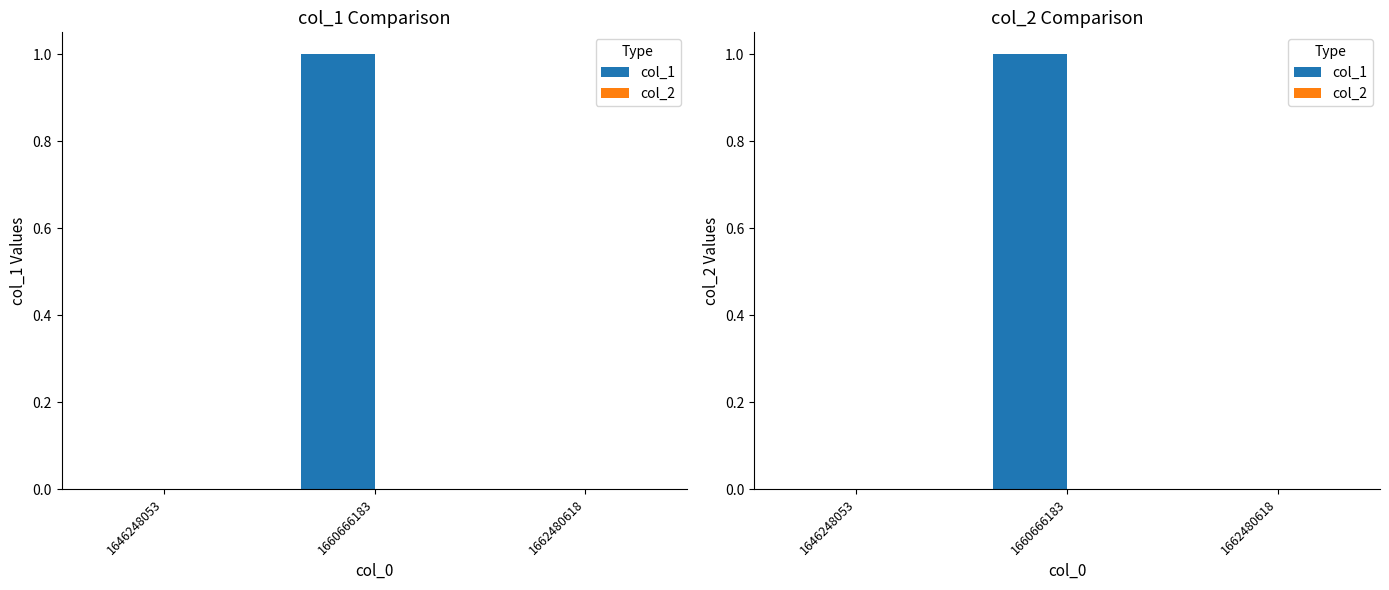

The col_1 series shows 2 at 1660666183. True or false?

False